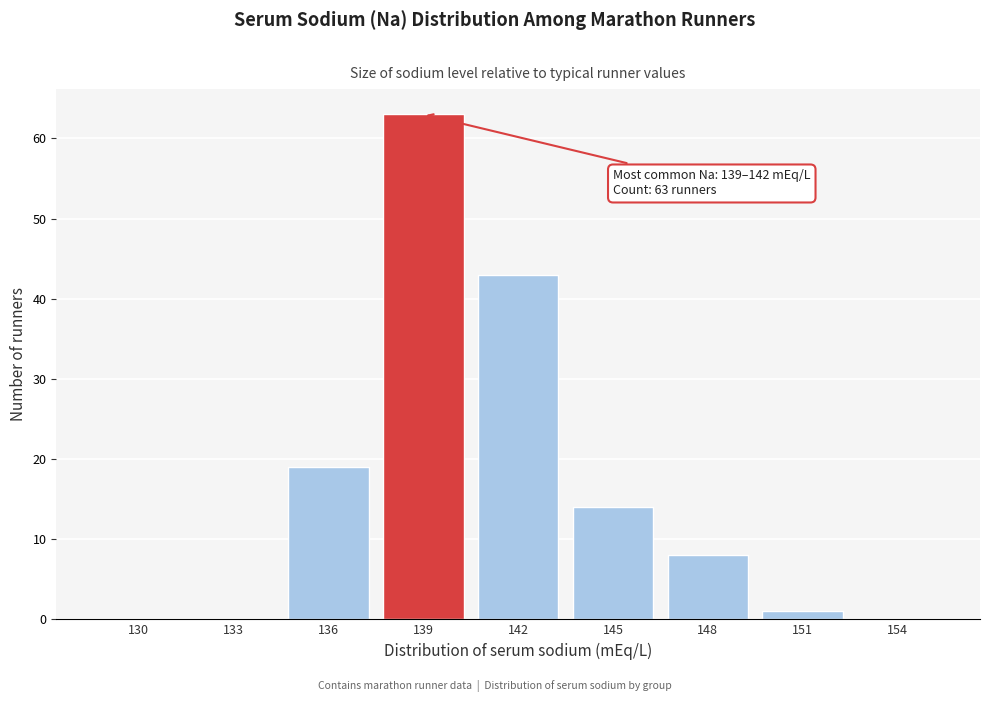

Reading left to right, transcribe all the data shown in this chart.

130=0	133=0	136=19	139=63	142=43	145=14	148=8	151=1	154=0